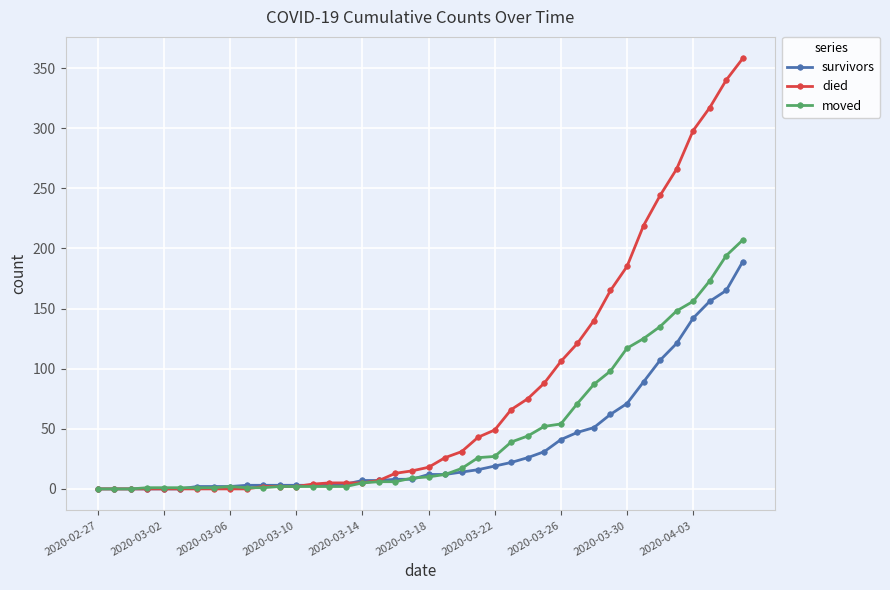

Which series has the largest range (max minus min)?

died